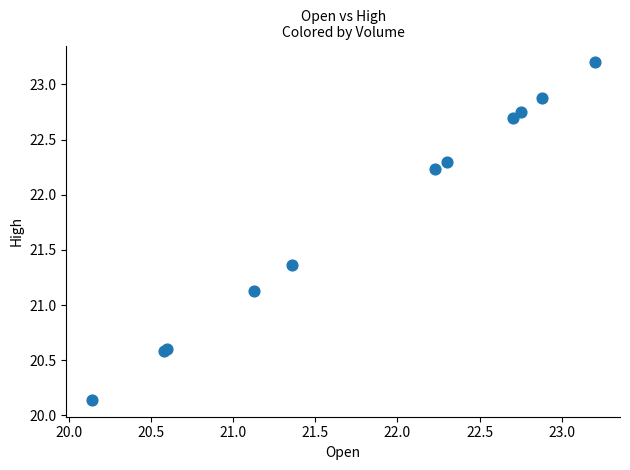

What Y value in the scatter plot is closest to 21?

21.1